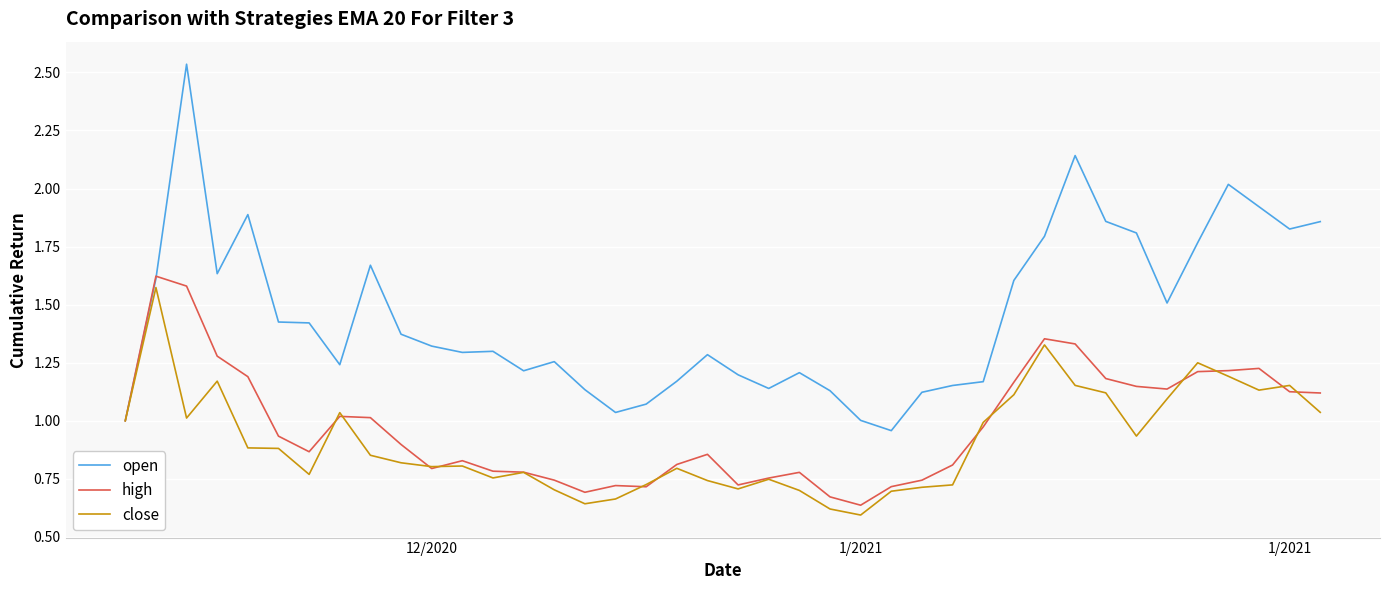

Which series has the largest total across all categories?

open